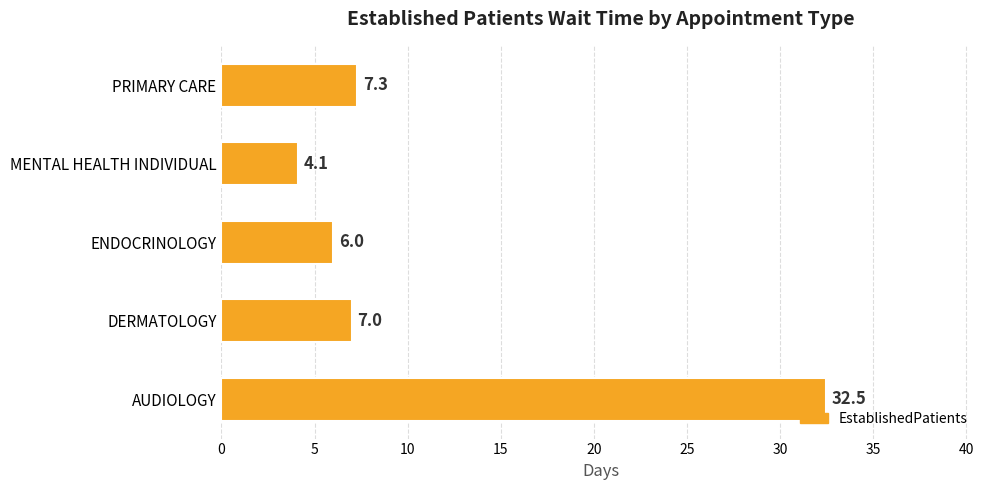

What is the difference between the maximum and minimum values?

28.4